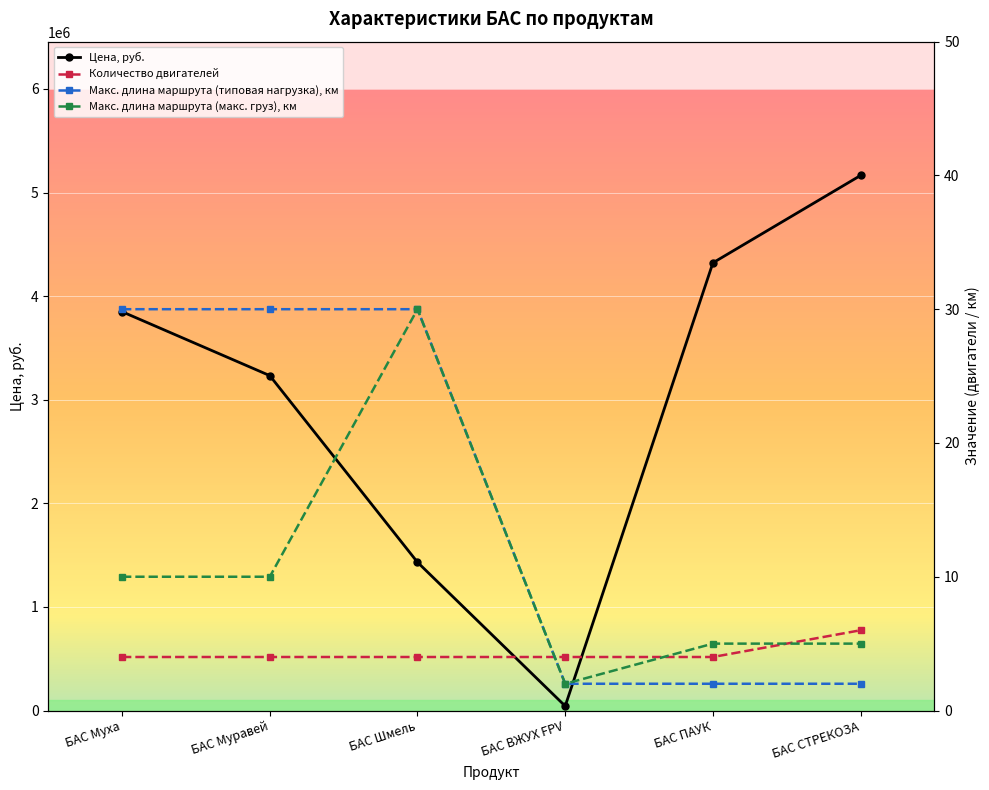

True or false: Цена, руб. has a value of 3232560 at БАС Муравей.

True